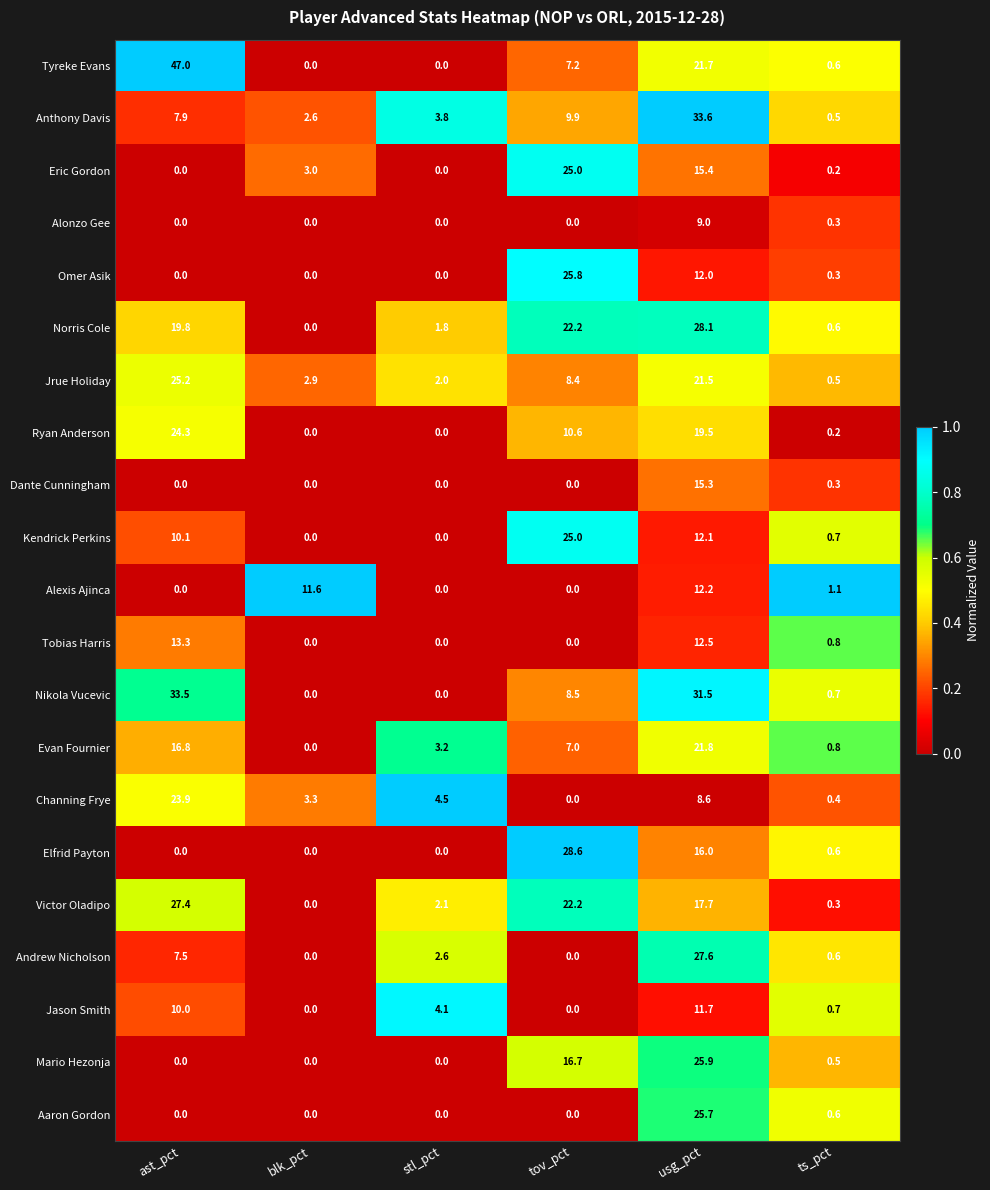

At which label does Andrew Nicholson first exceed 2?

ast_pct